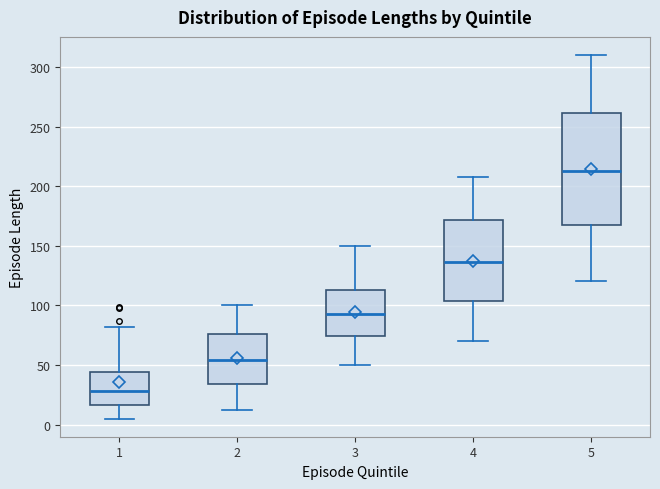

Which box has the highest median line?

5